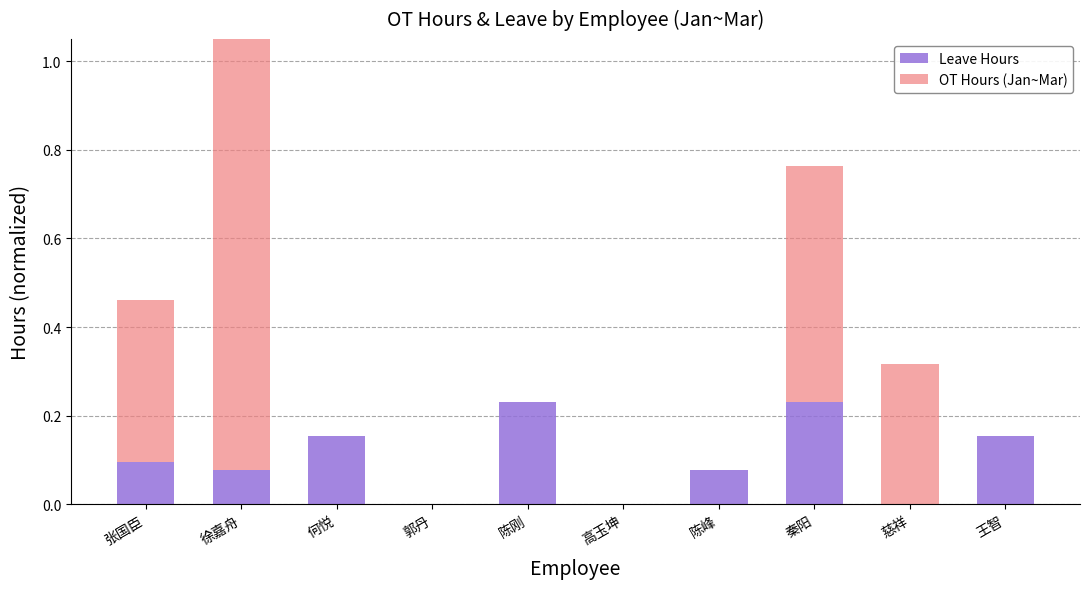

What position from the left is 秦阳?

8